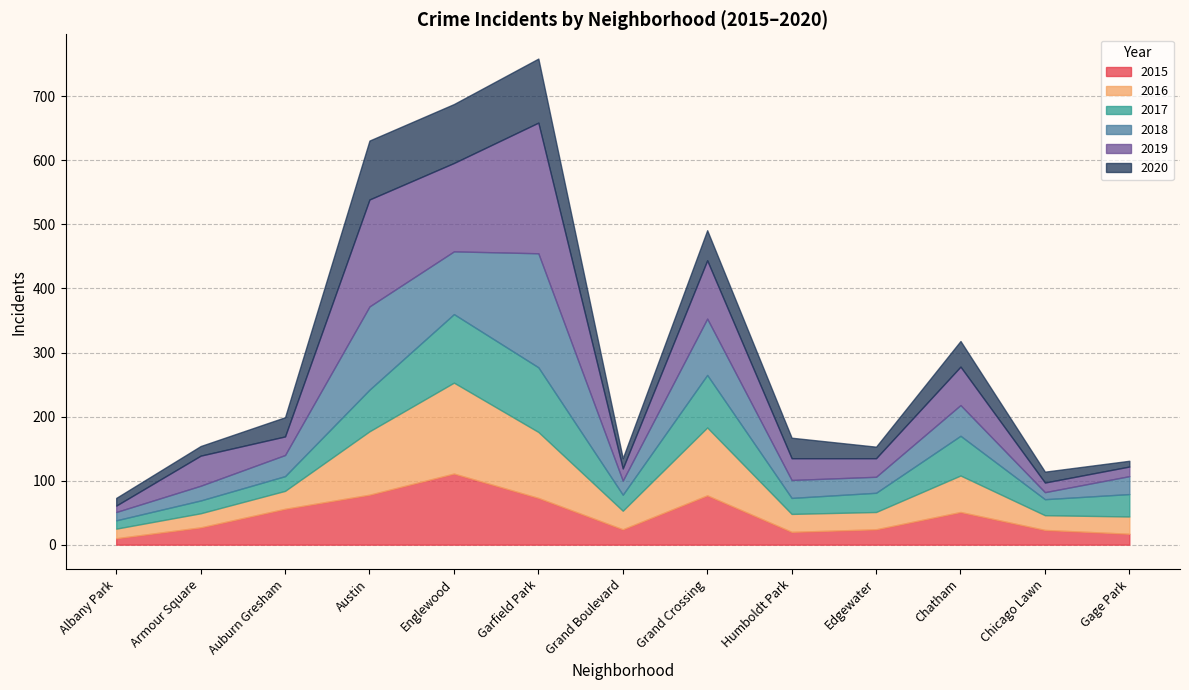

What is the sum of all 2020 values?

520